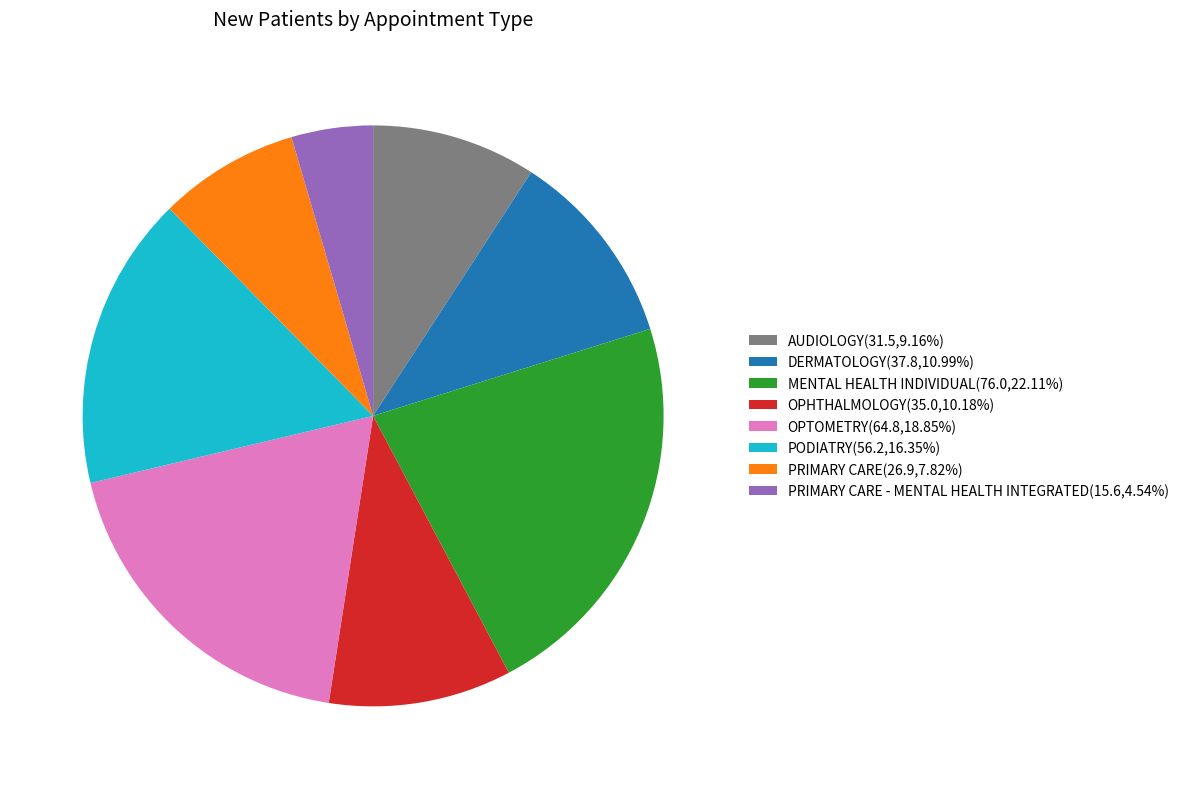

Approximately how many times larger is the value at PRIMARY CARE - MENTAL HEALTH INTEGRATED(15.6,4.54%) compared to AUDIOLOGY(31.5,9.16%)?

0.5